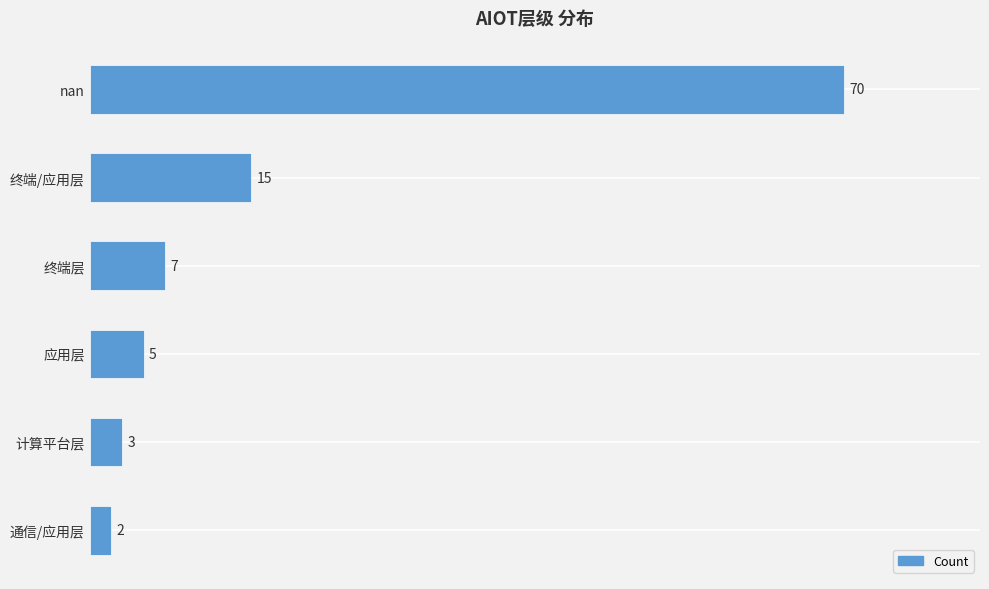

Is it true that the value at 计算平台层 is 3?

True